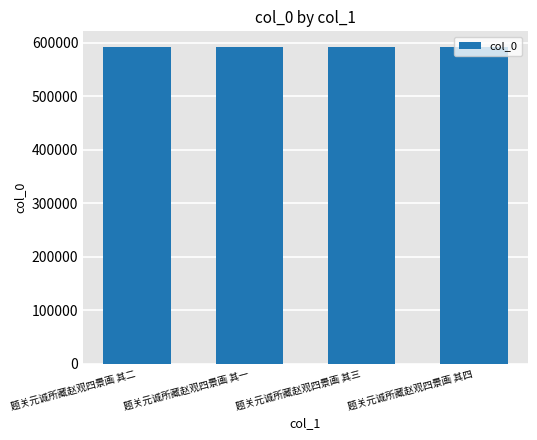

What is the minimum value shown in the chart?

591738